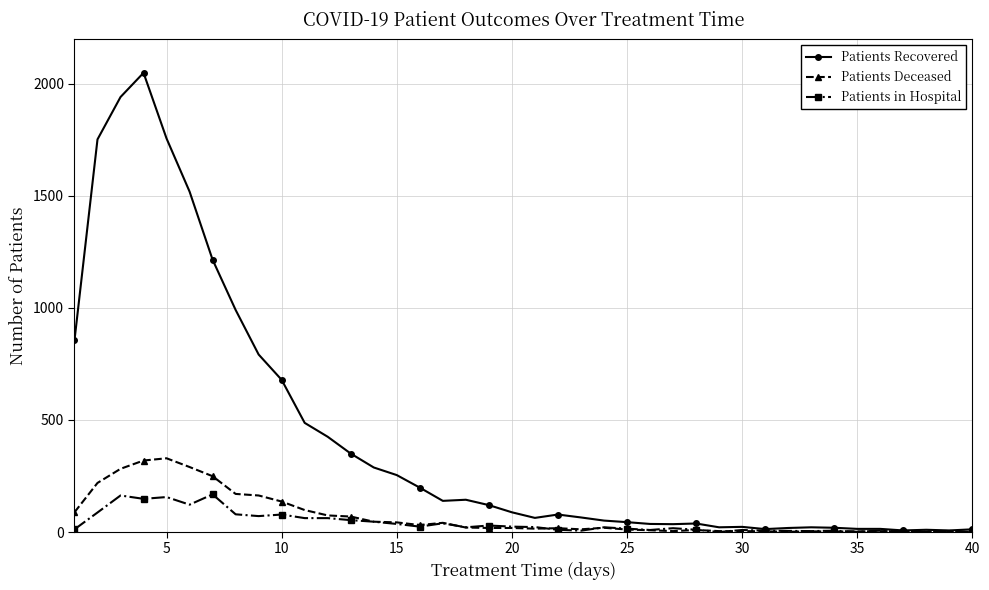

Which series has the largest range (max minus min)?

Patients Recovered